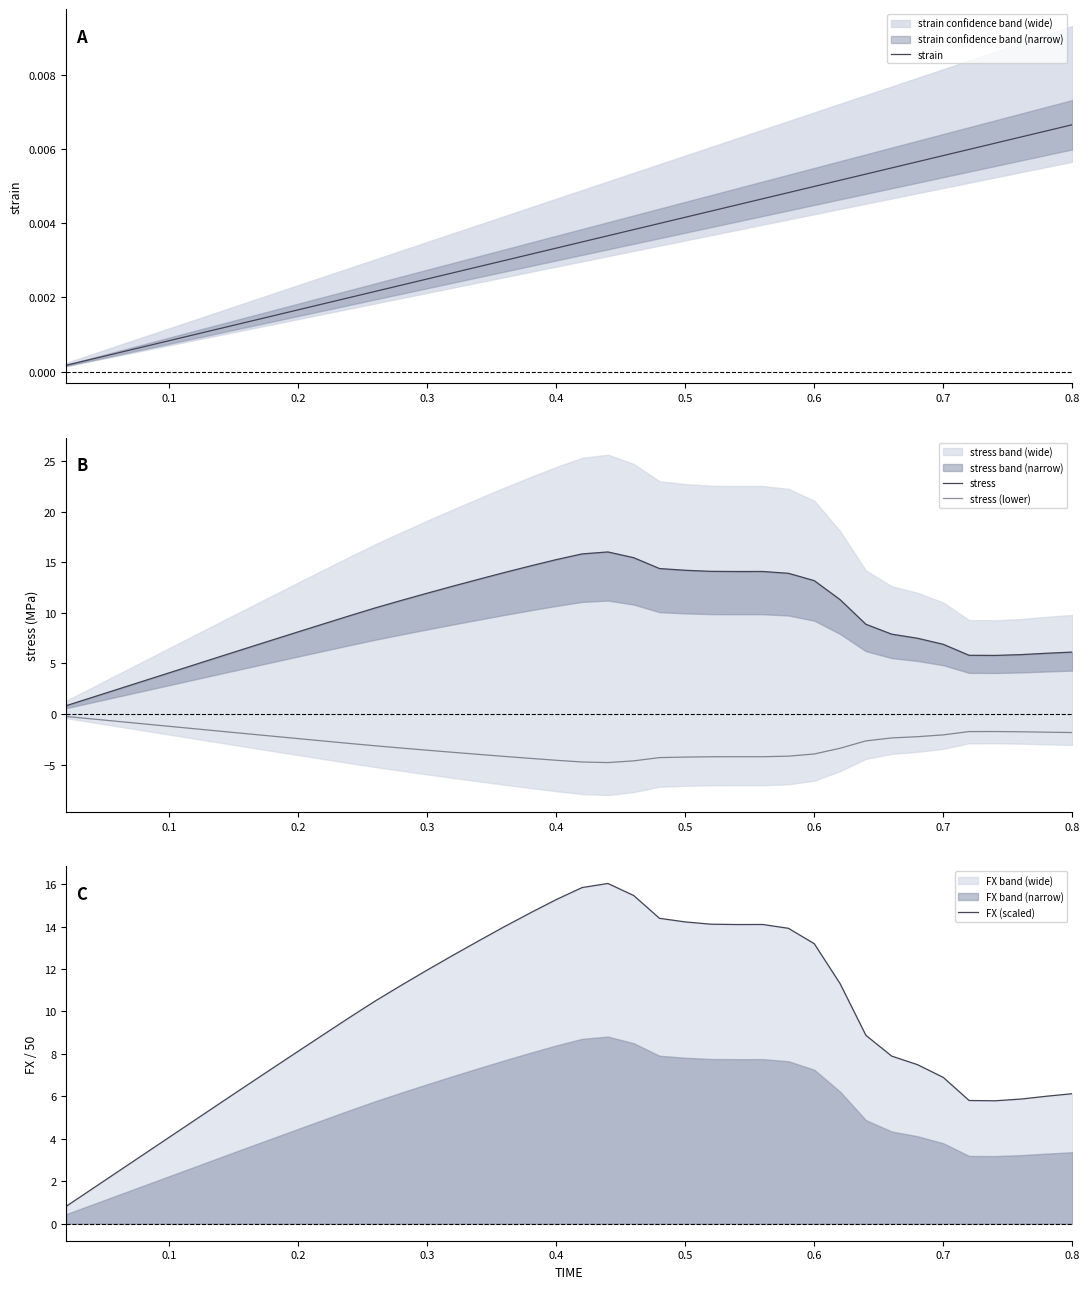

At 0.8, list the series in order from smallest to largest.

stress (lower), strain, stress, FX (scaled)